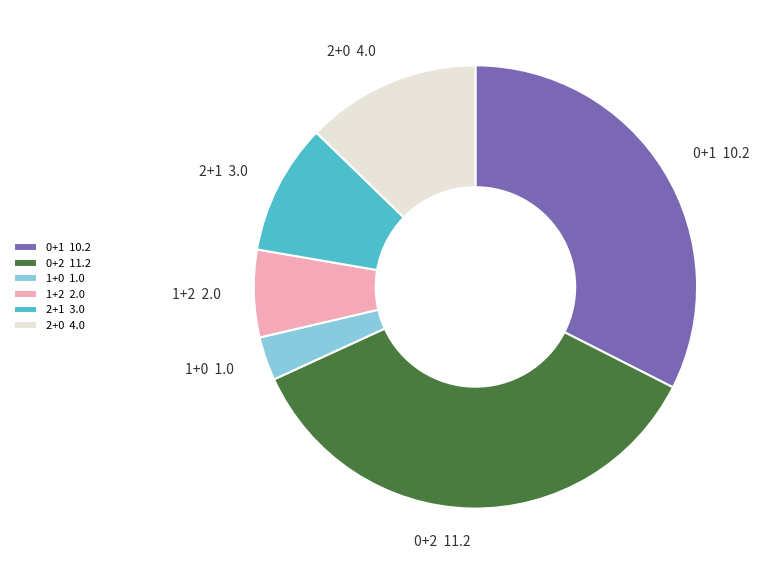

Rank the categories by value from lowest to highest.

1+0, 1+2, 2+1, 2+0, 0+1, 0+2